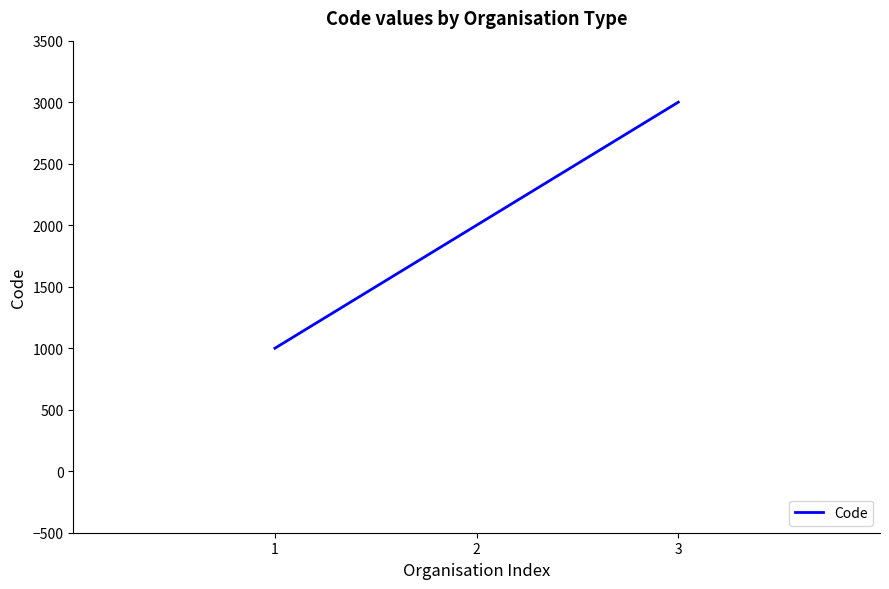

What is the approximate value at 2, to the nearest 100?

2000